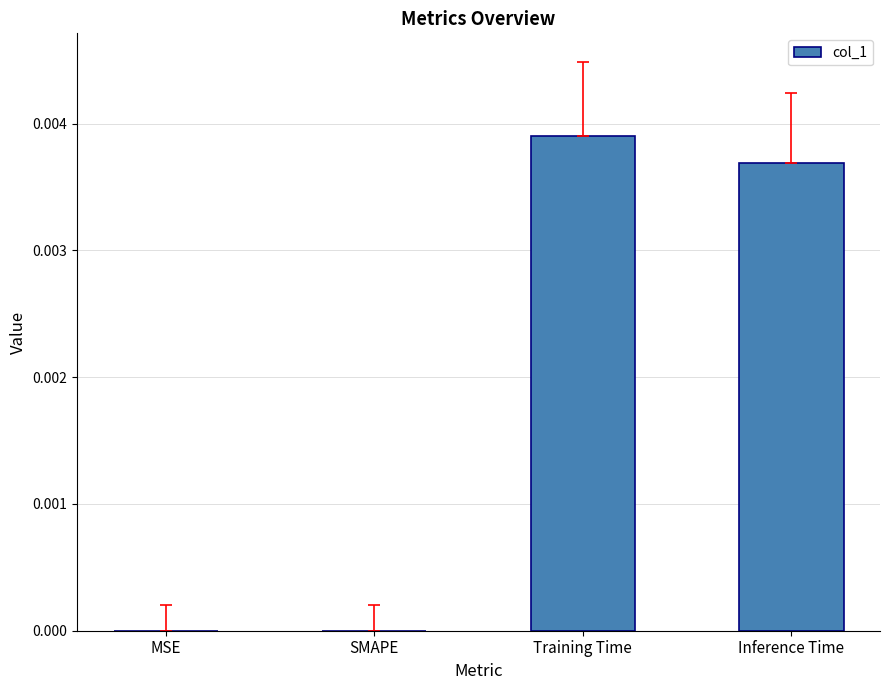

Between MSE and Training Time, which is larger?

Training Time